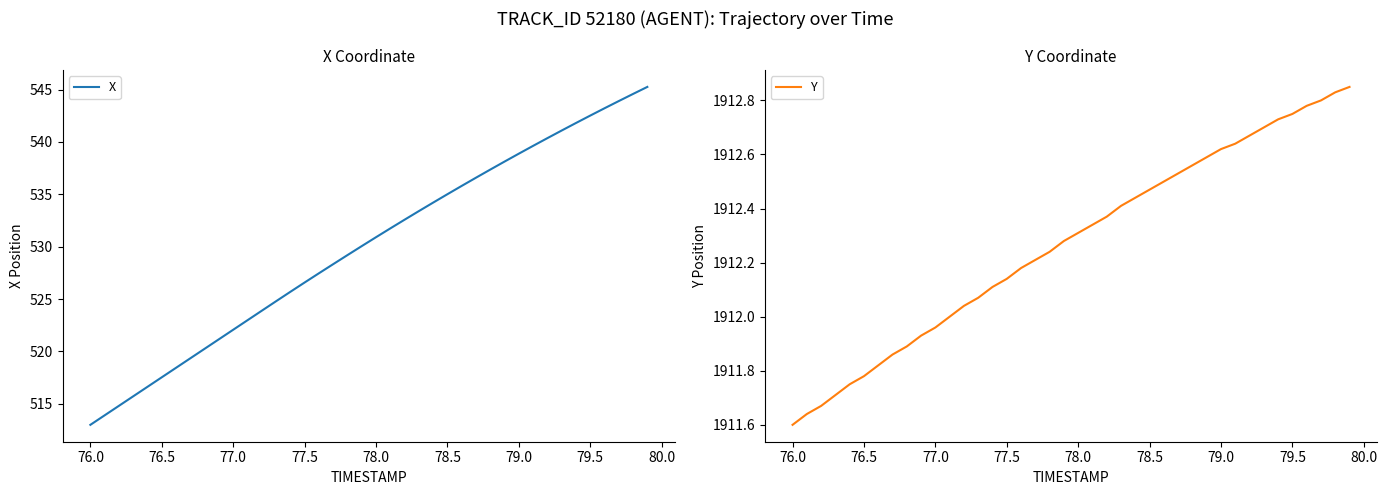

True or false: Y and X intersect in this chart.

False